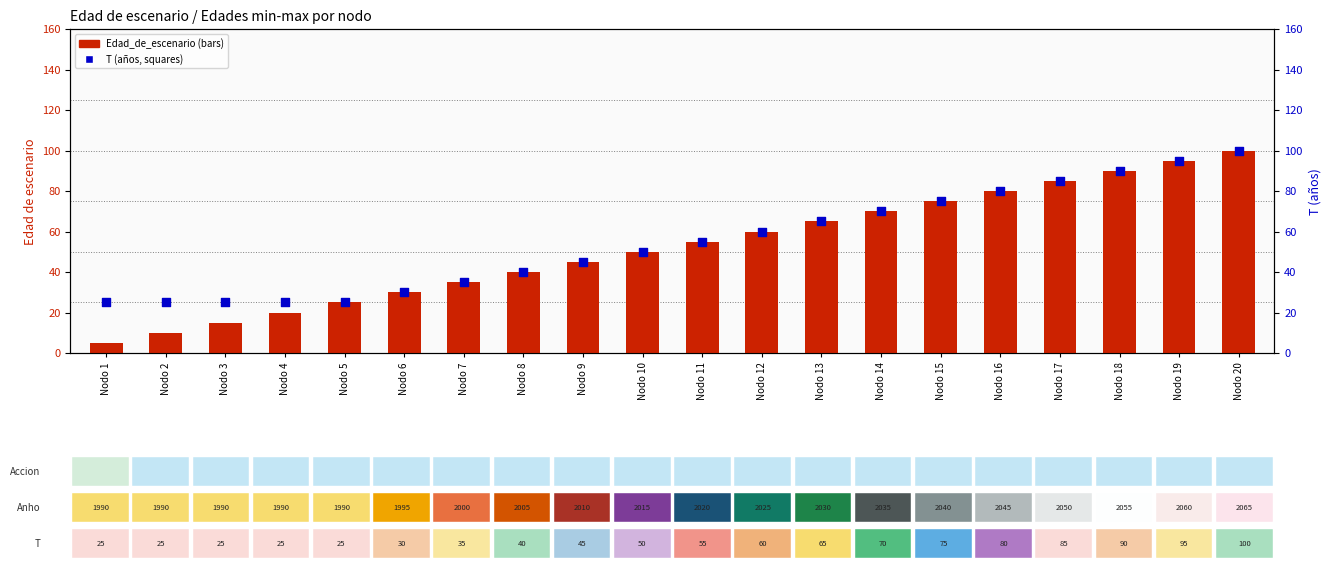

Which series has the largest total across all categories?

T (años)